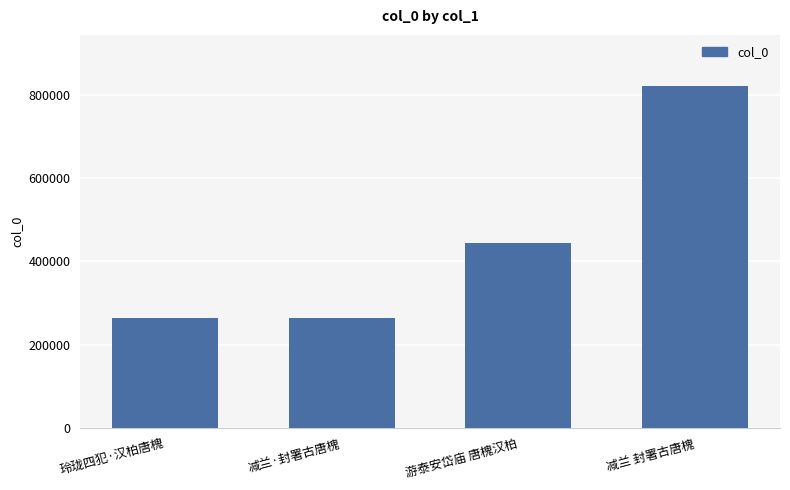

Between 游泰安岱庙 唐槐汉柏 and 减兰 封署古唐槐, which is larger?

减兰 封署古唐槐